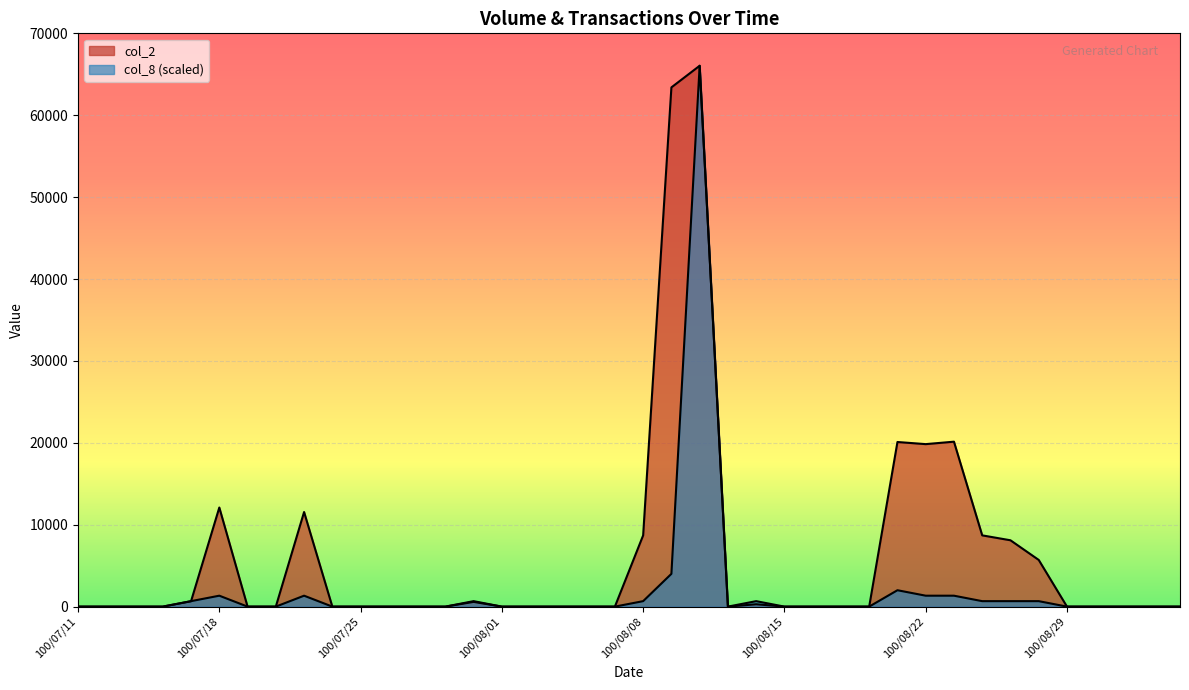

Is it true that col_8 equals -32163.3 at 100/08/29?

False